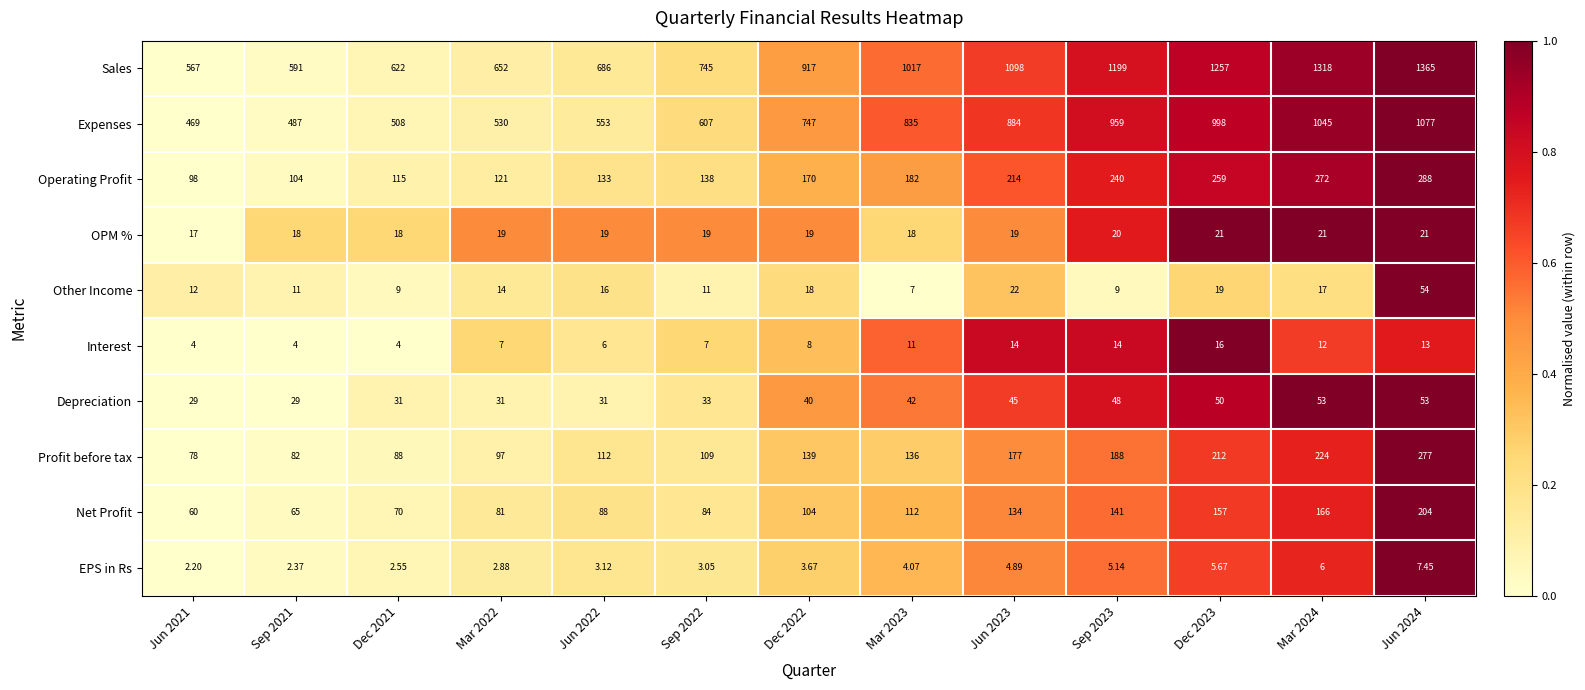

Which series has the largest range (max minus min)?

Sales